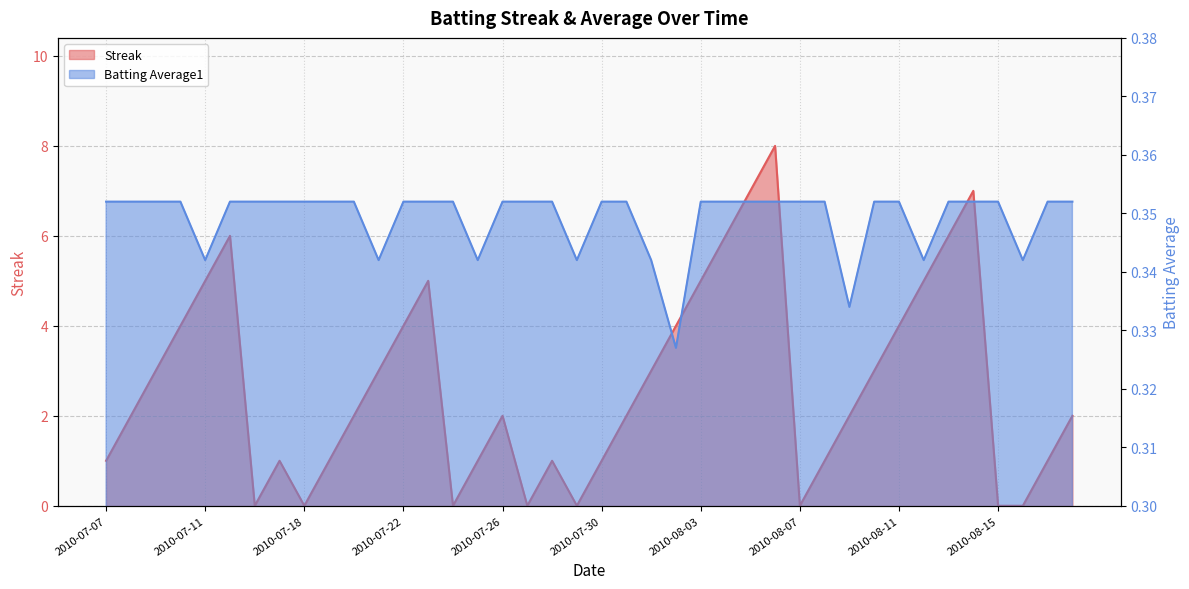

True or false: Streak has more than 0 points higher than both neighbors.

True